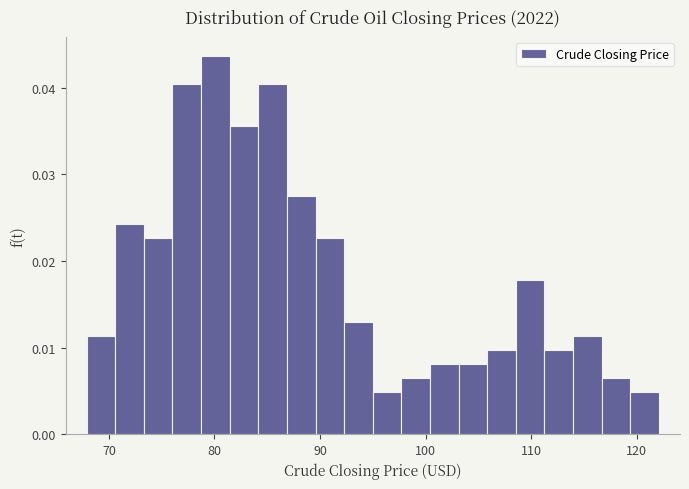

Read against the x-axis, roughly where is the centre of the tallest bar?

80